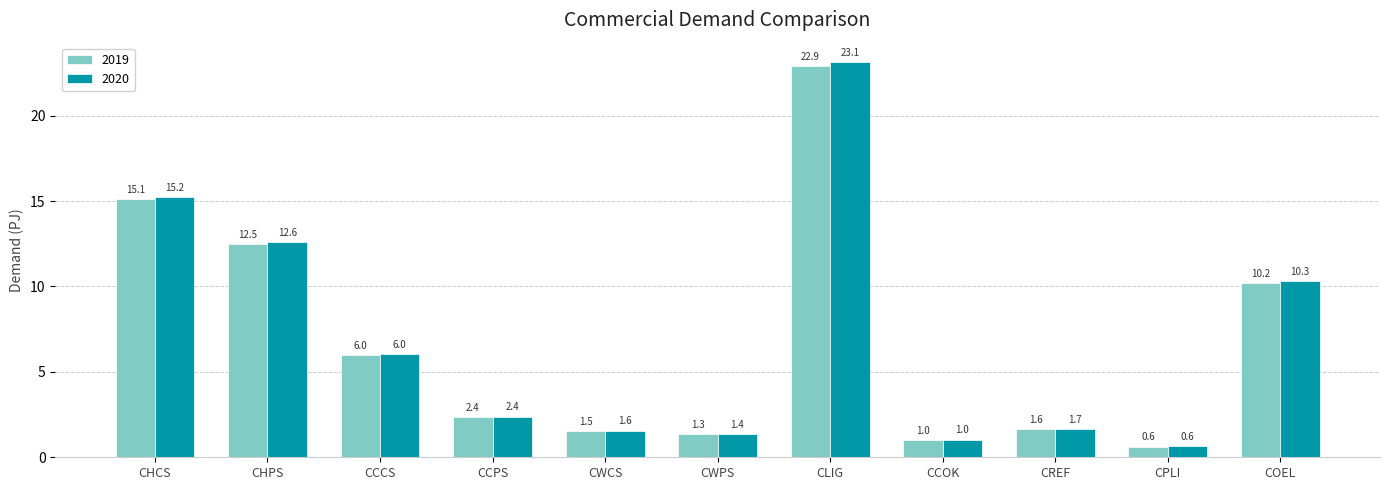

At which category is the sum across all series the highest?

CLIG